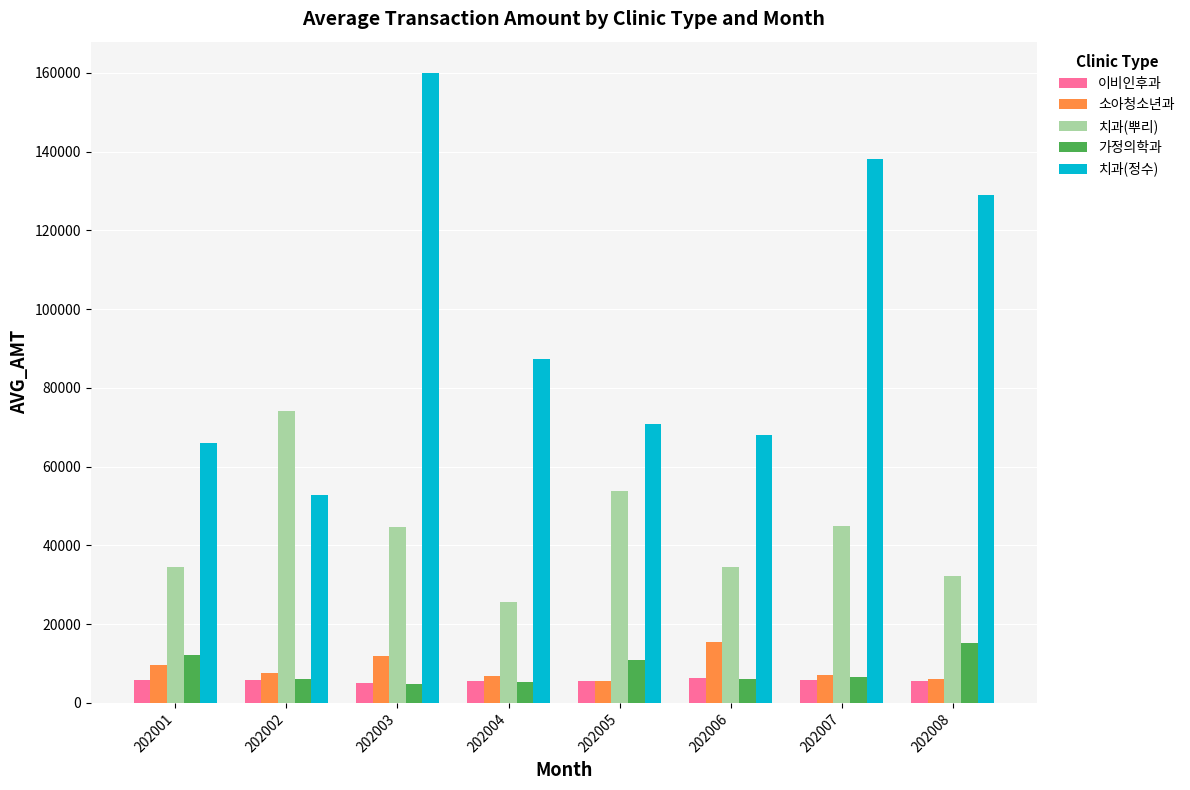

How many groups of bars are there?

8